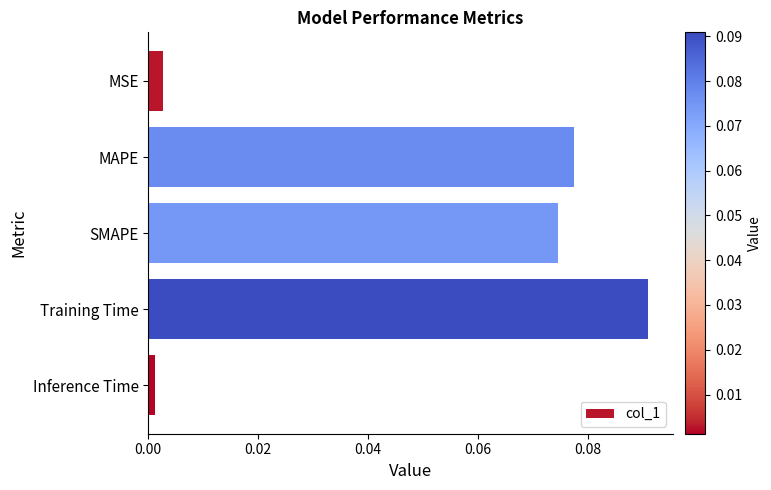

True or false: the data shows 0.0 at SMAPE.

False